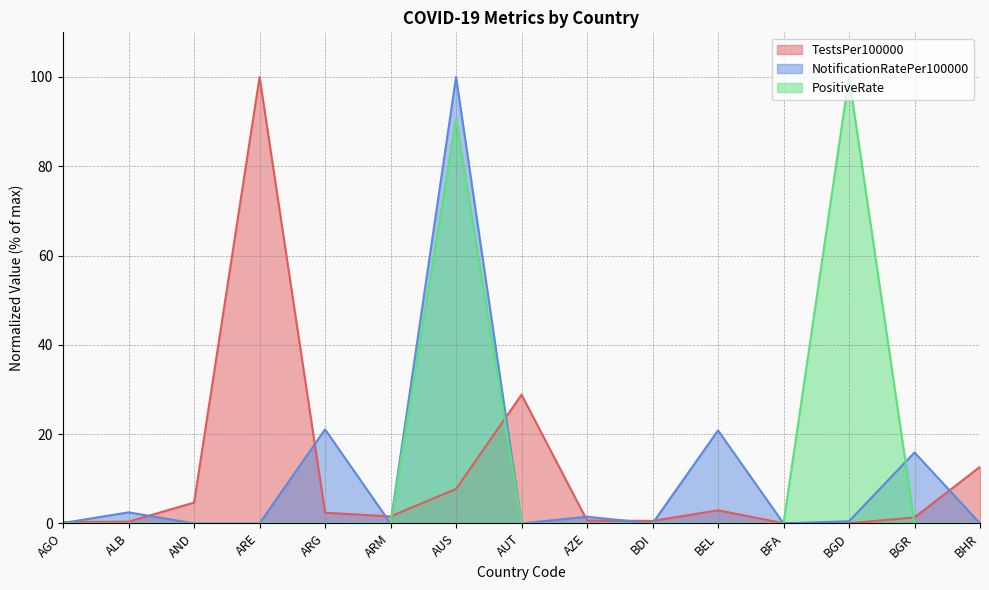

Reading right to left, transcribe all the data shown in this chart.

TestsPer100000: 12.7	1.3	0.0	0.0	2.9	0.6	0.7	28.8	7.7	1.6	2.4	100.0	4.7	0.4	0.3
NotificationRatePer100000: 0.0	15.9	0.5	0.0	20.8	0.0	1.5	0.0	100.0	0.0	21.1	0.0	0.0	2.5	0.1
PositiveRate: 0.0	0.0	100.0	0.0	0.0	0.0	0.0	0.0	90.6	0.0	0.0	0.0	0.0	0.0	0.0